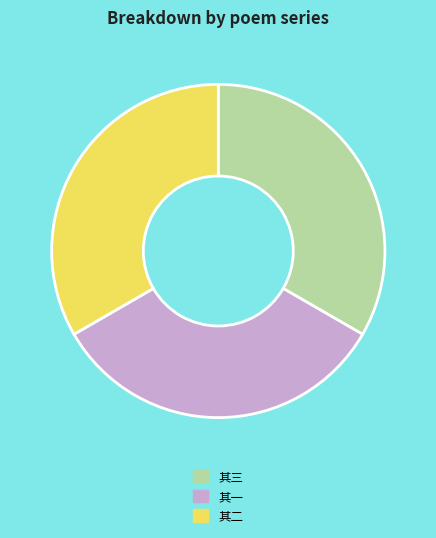

Does any single category account for the majority?

No